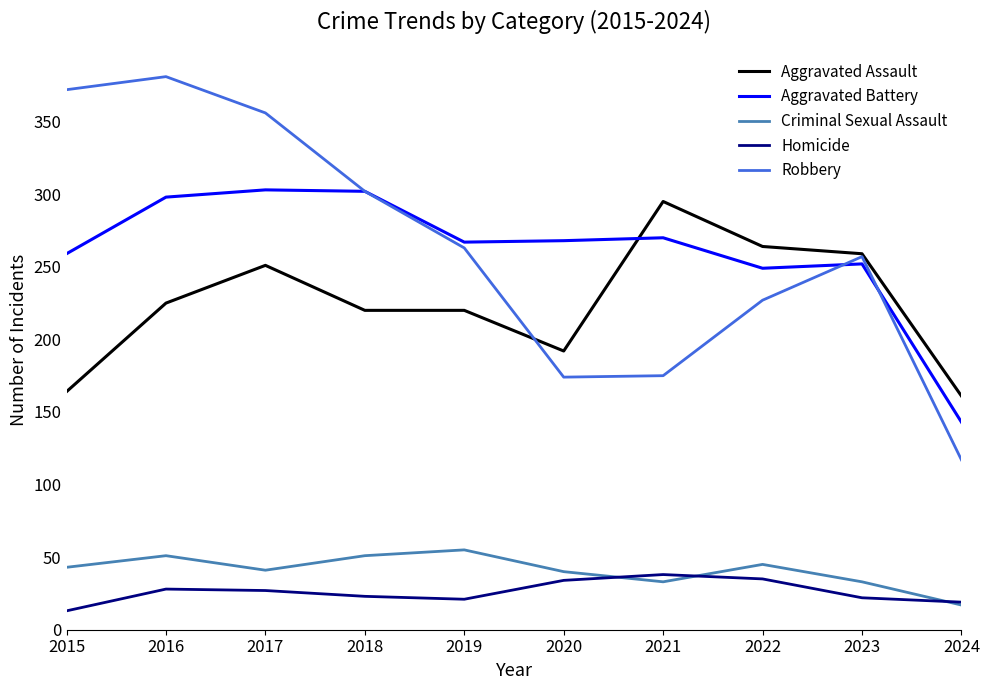

What is the total value across all series at 2019?

826